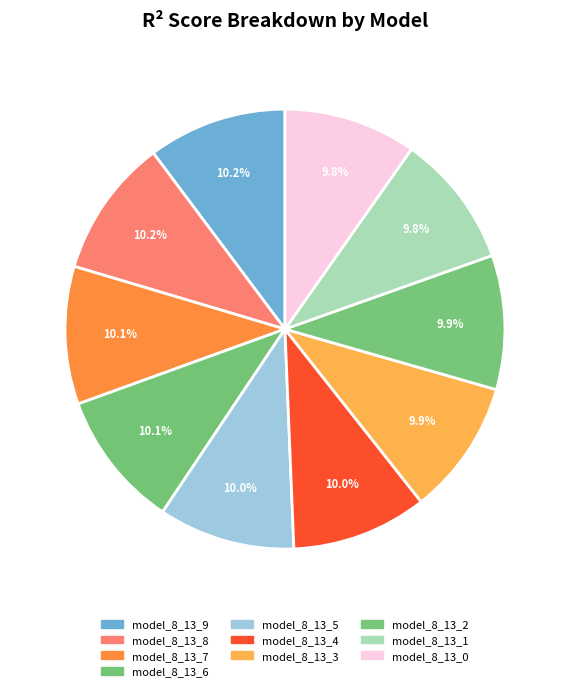

What is the smallest slice in the pie chart?

model_8_13_0